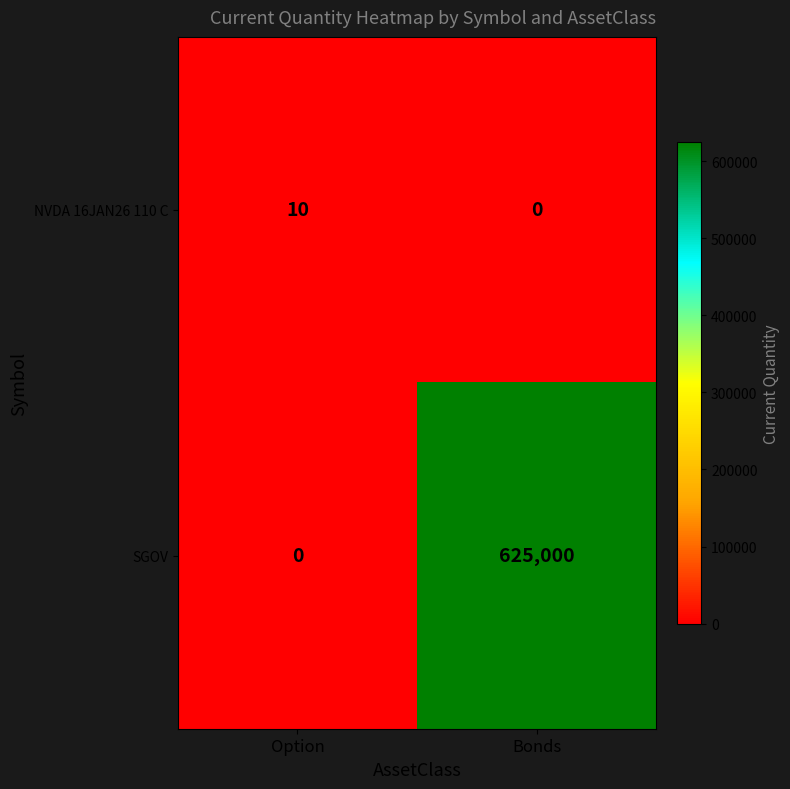

What is the difference between the maximum and minimum values in the NVDA 16JAN26 110 C series?

10